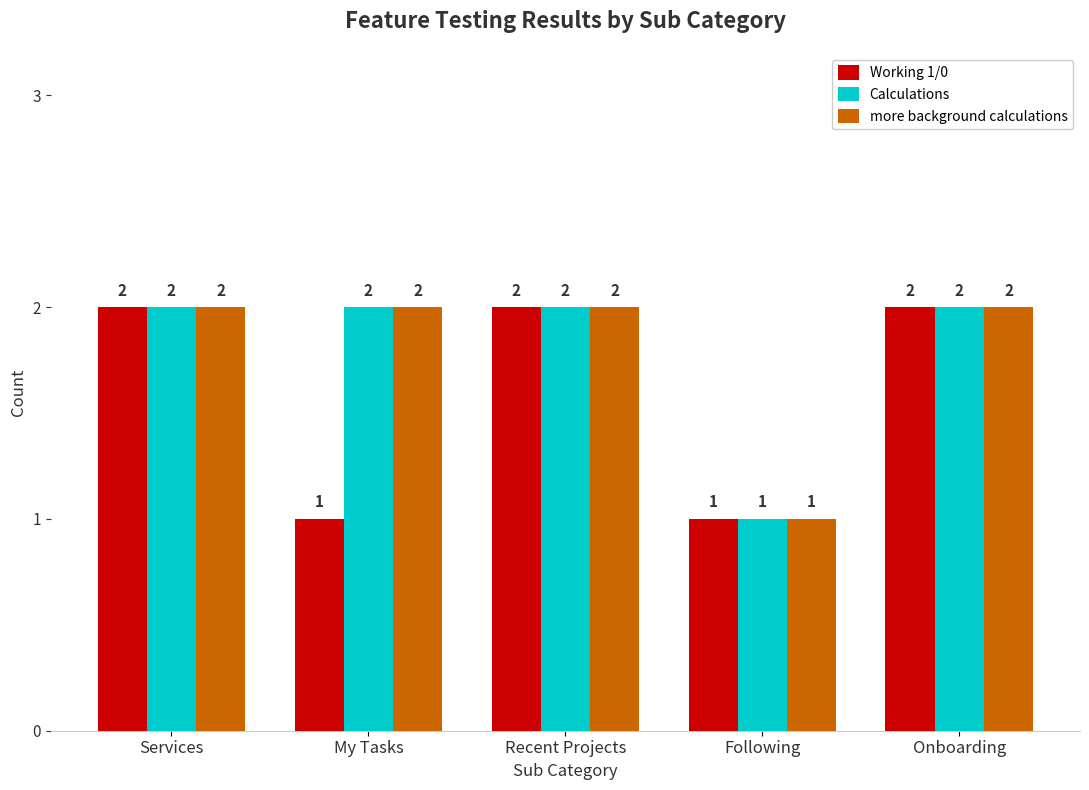

What is the label of the 3rd bar from the right?

Recent Projects